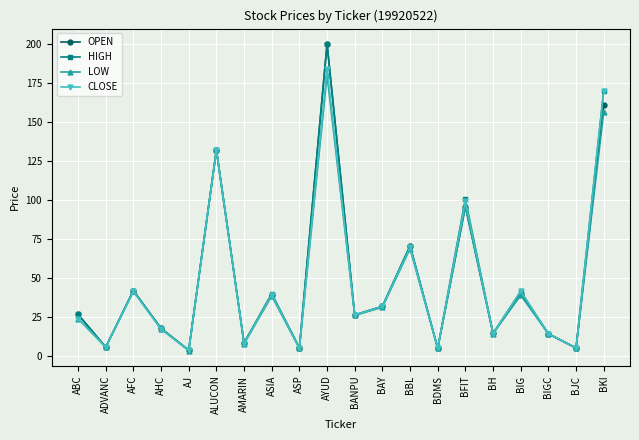

What is the total value across all series at BIG?

162.0